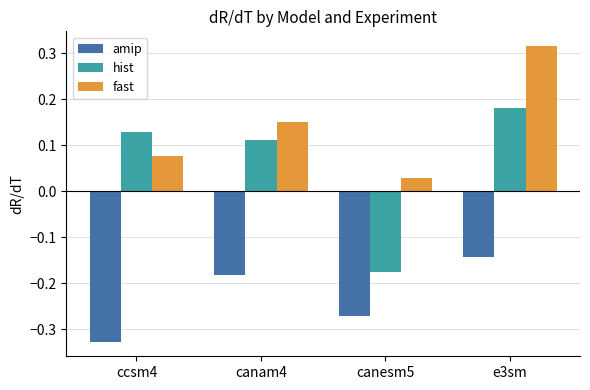

At which label does amip reach its minimum?

ccsm4